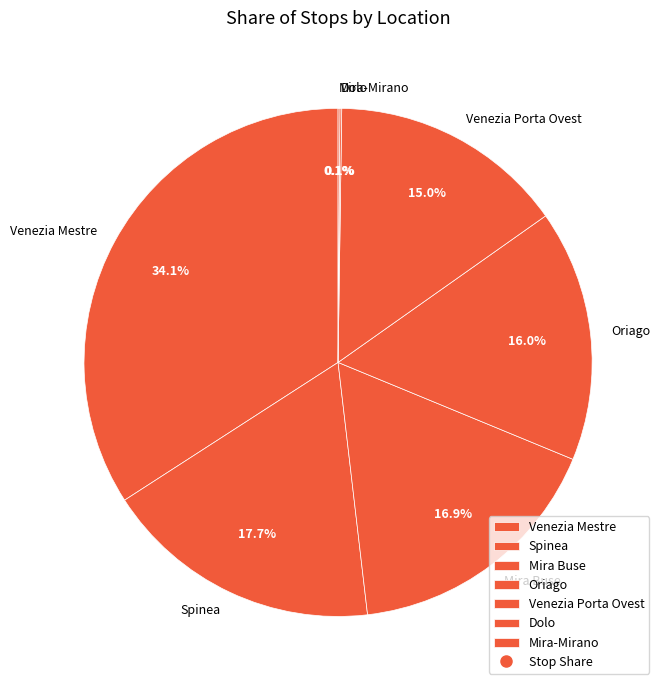

How much of the chart is everything except Mira Buse?

83.1%